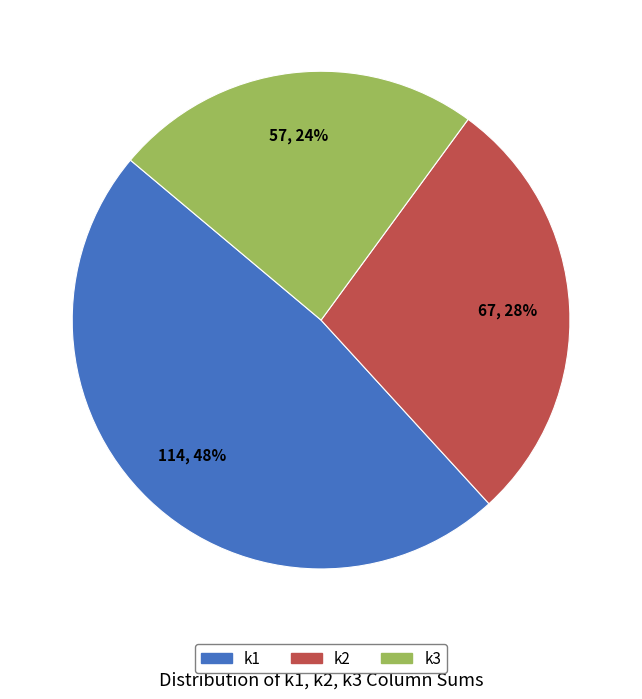

How many slices are in this pie chart?

3